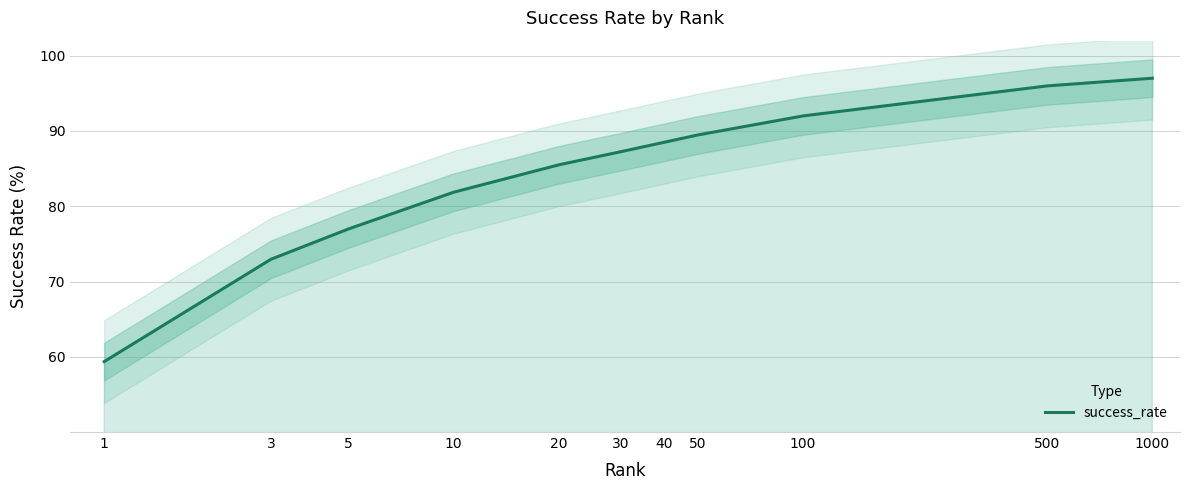

What is the ratio of the value at 1 to the value at 100?

0.6